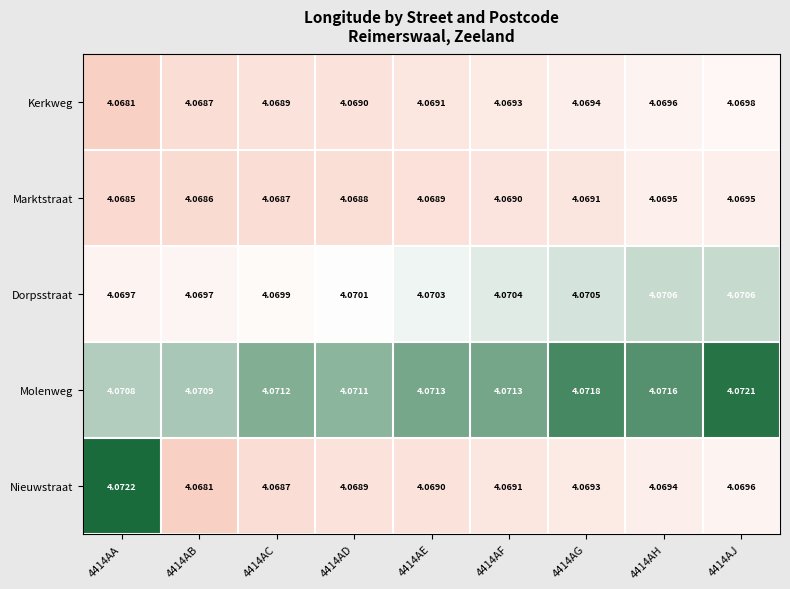

At which category does the chart reach its peak across all series?

4414AA